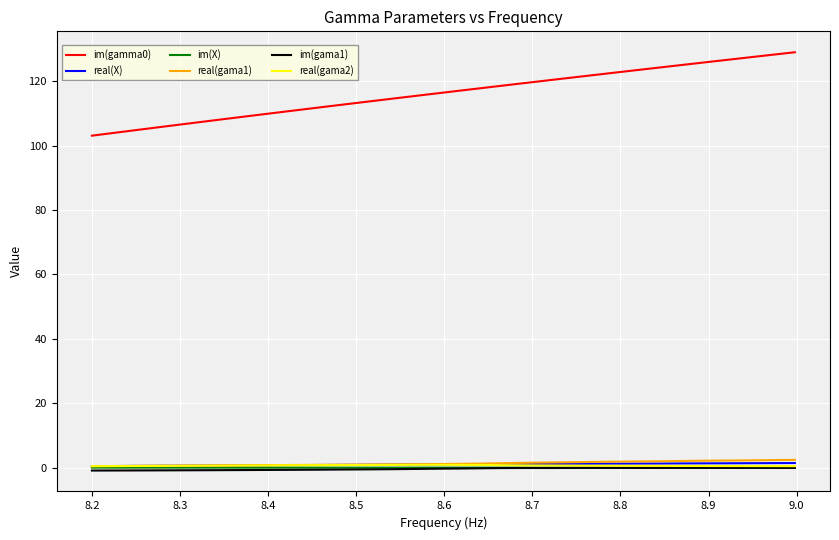

What is the greatest value displayed?

129.1